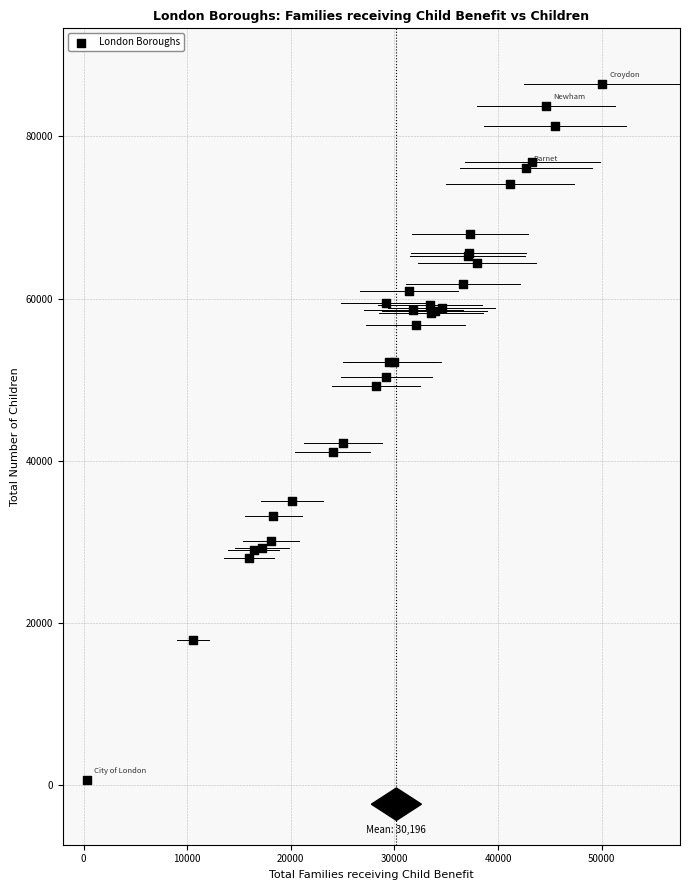

What Y value in the scatter plot is closest to 43515?

42140